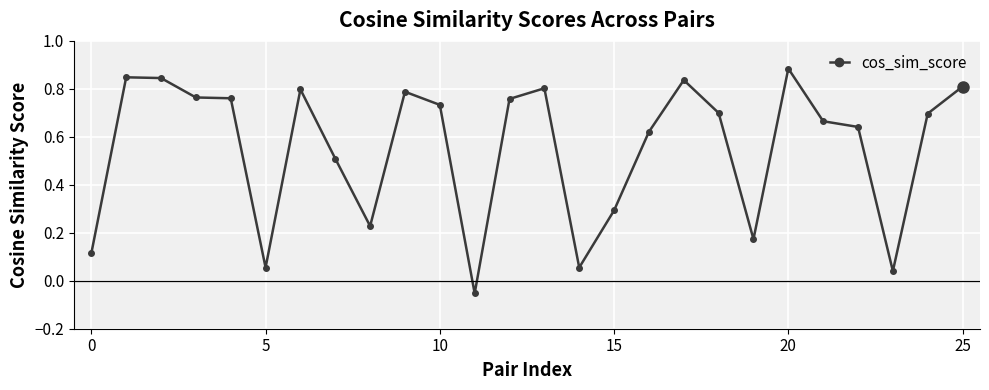

True or false: the data has more than 2 interior local peaks.

True